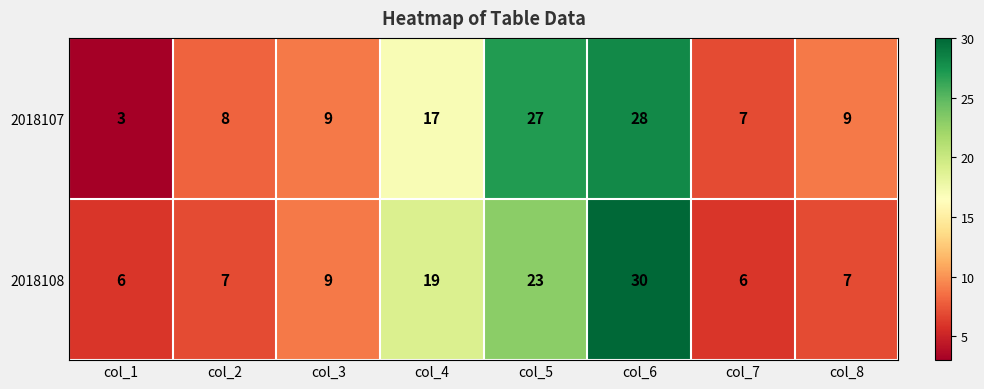

At which category is the sum across all series the highest?

col_6